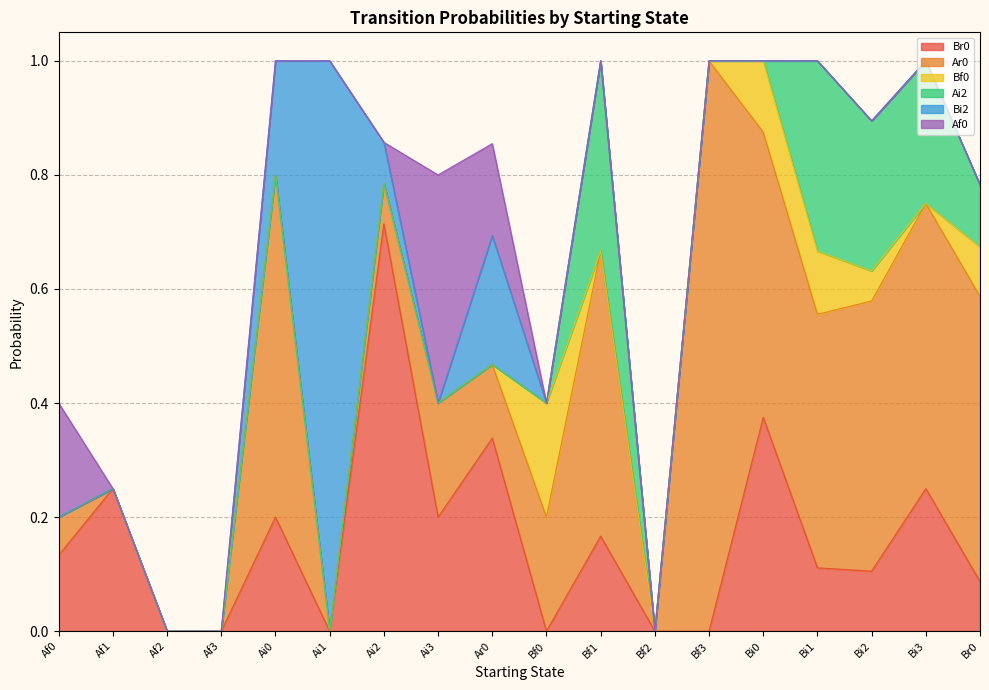

True or false: Bf0 and Ar0 cross at least once.

False